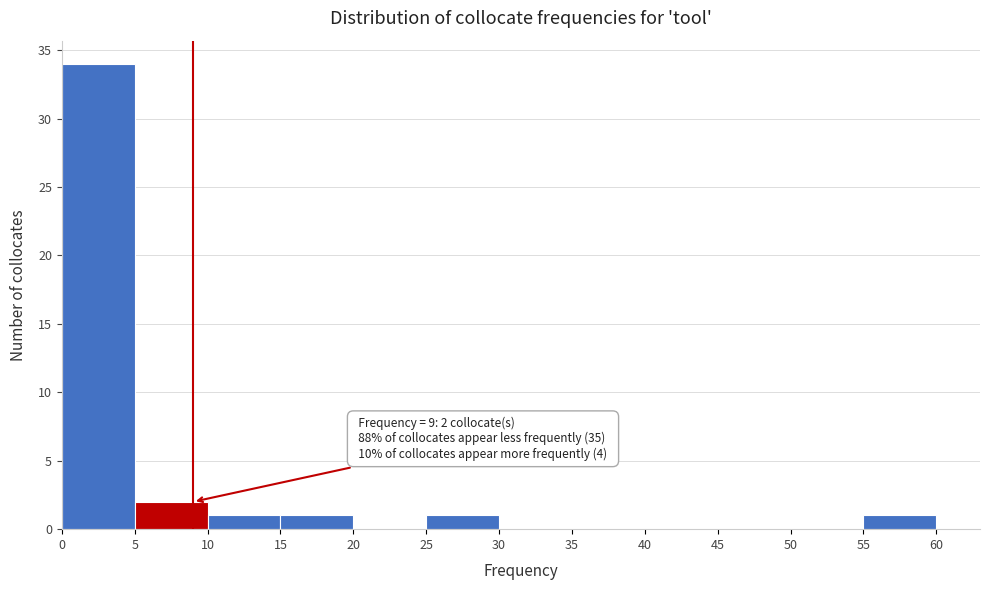

Over which range of the x-axis is the bar tallest?

0 to 5